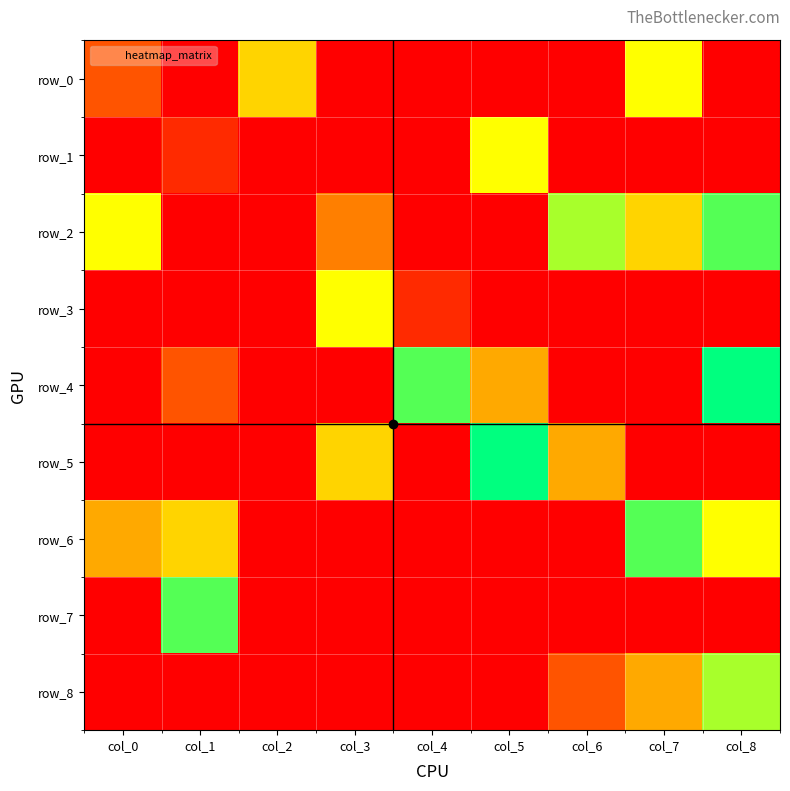

Which series has the largest range (max minus min)?

row_4